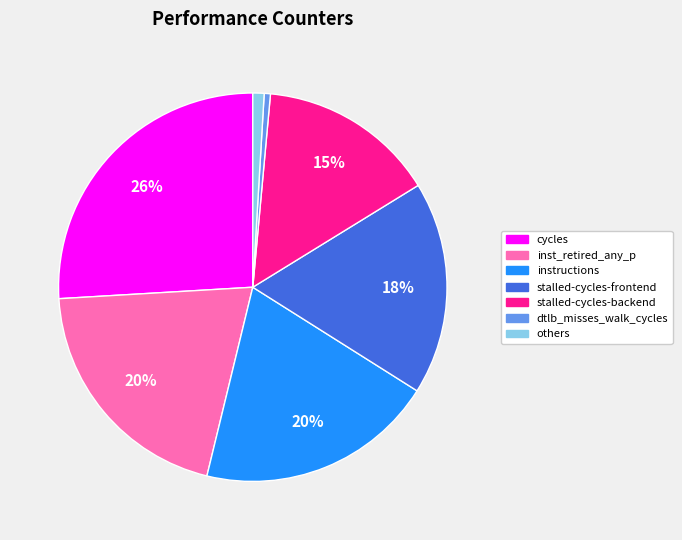

Is there a majority slice in this chart?

No